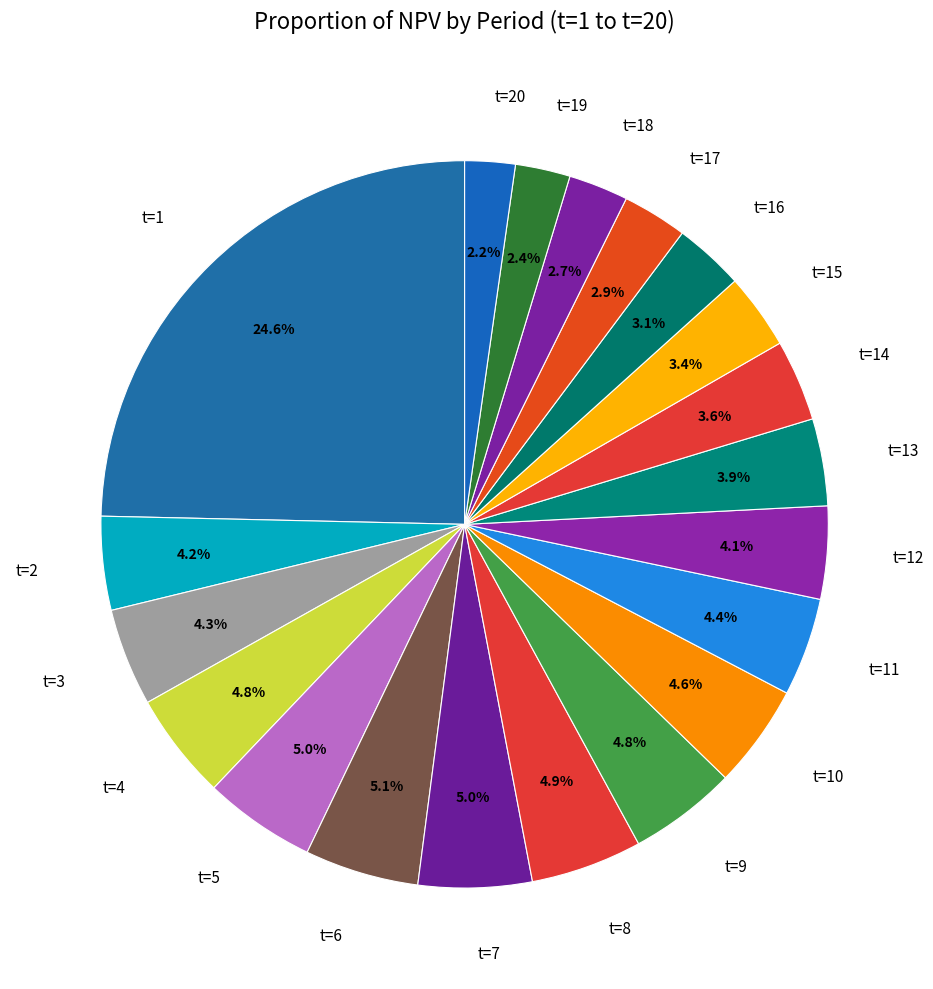

Which slice is the largest?

t=1